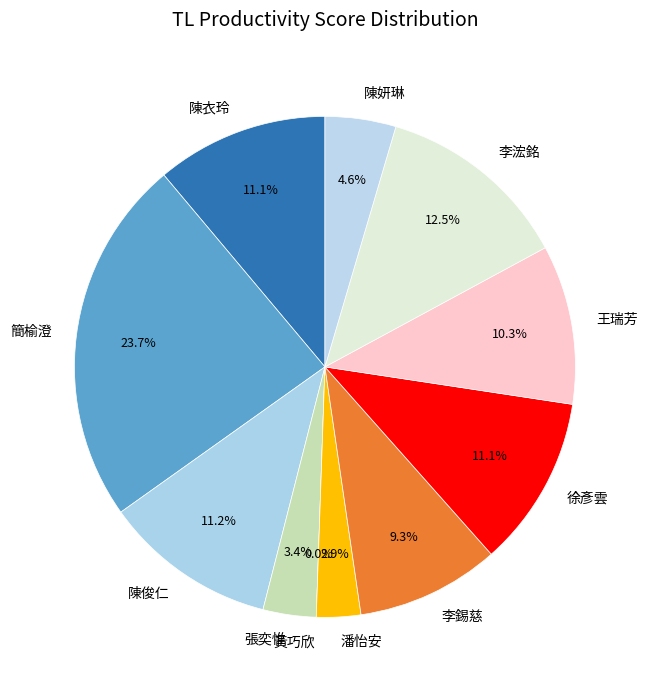

Does 陳妍琳 account for over 50% of the chart?

No